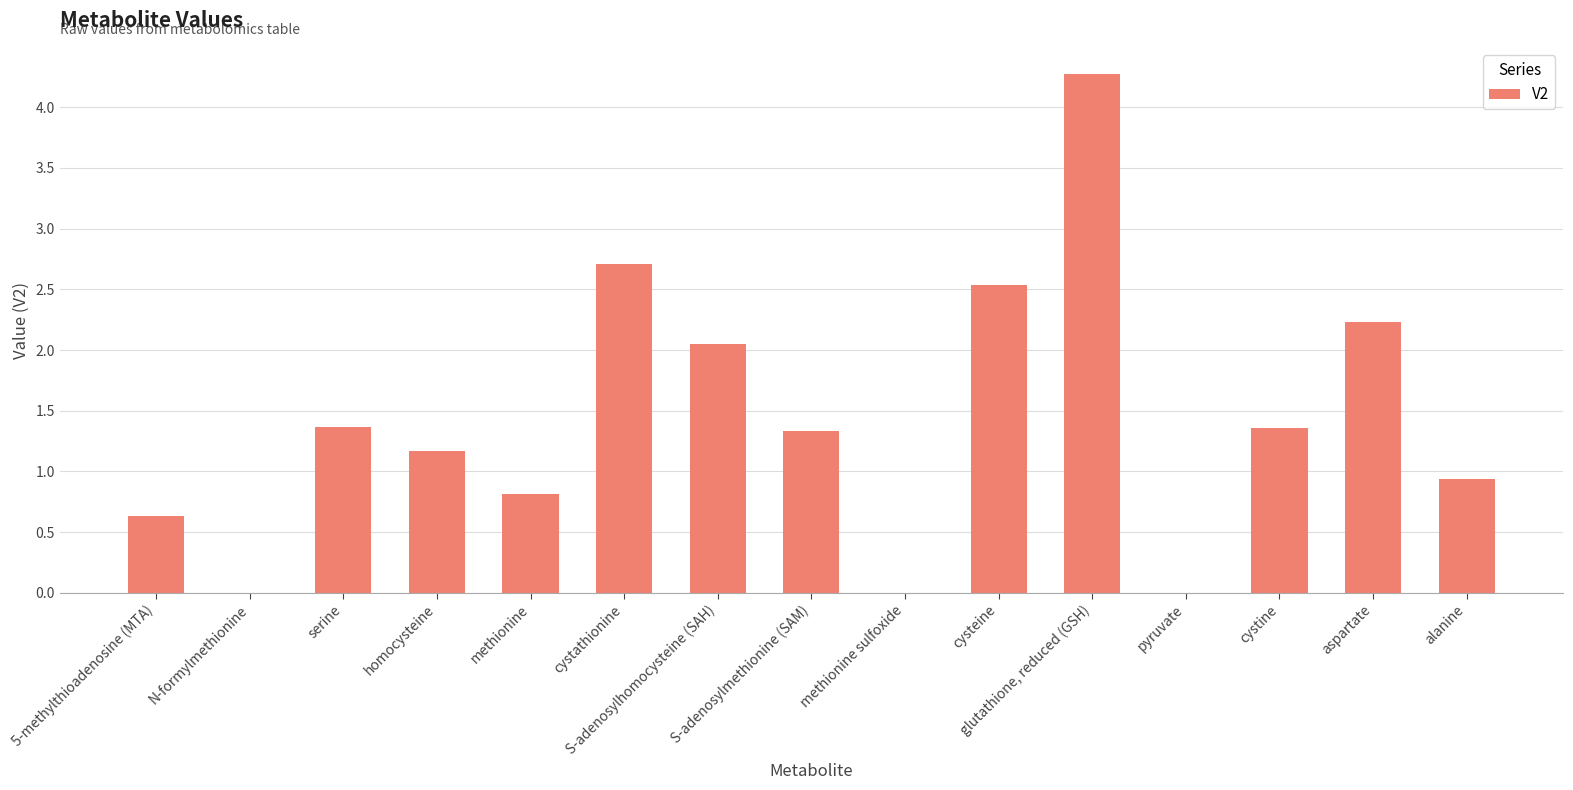

What is the greatest value displayed?

4.3